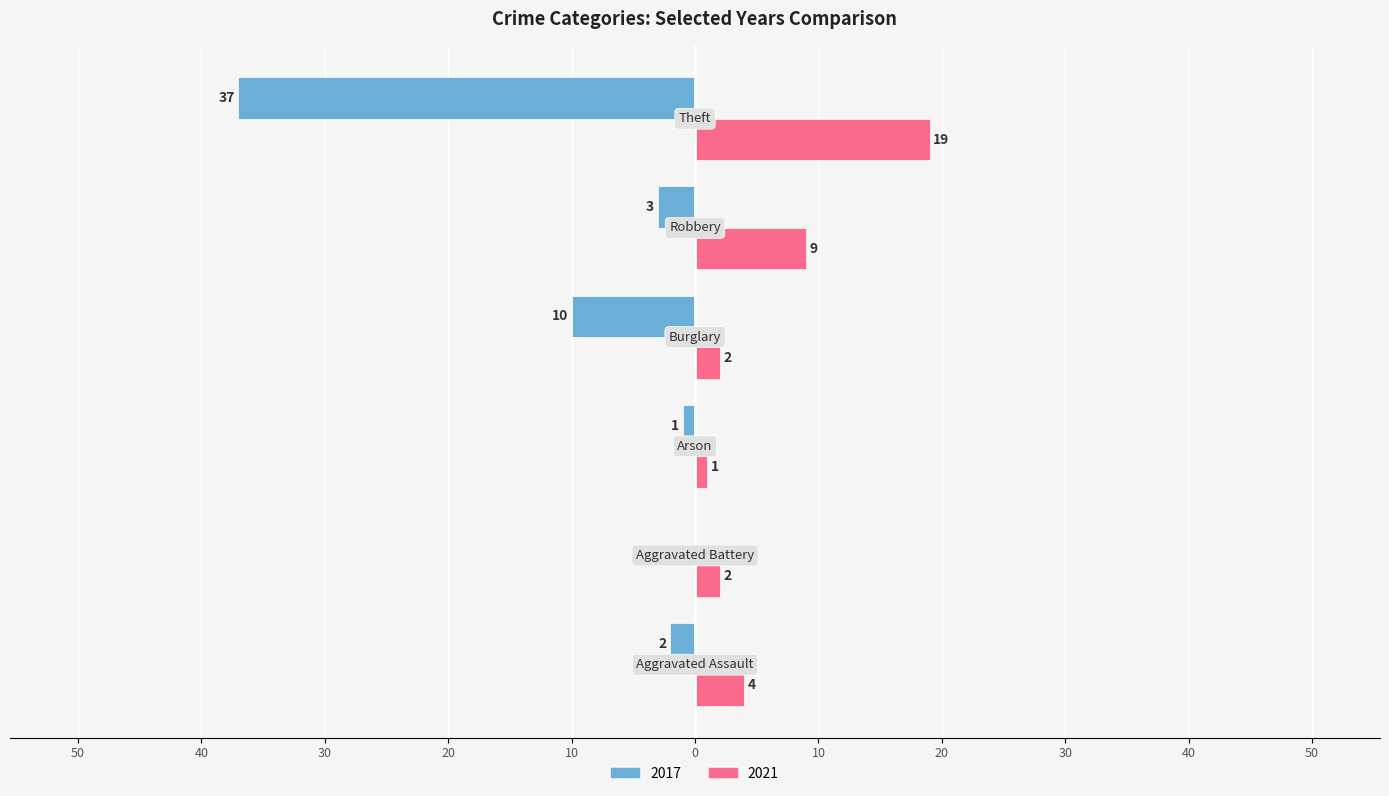

What are all the series names shown in the legend?

2017, 2021